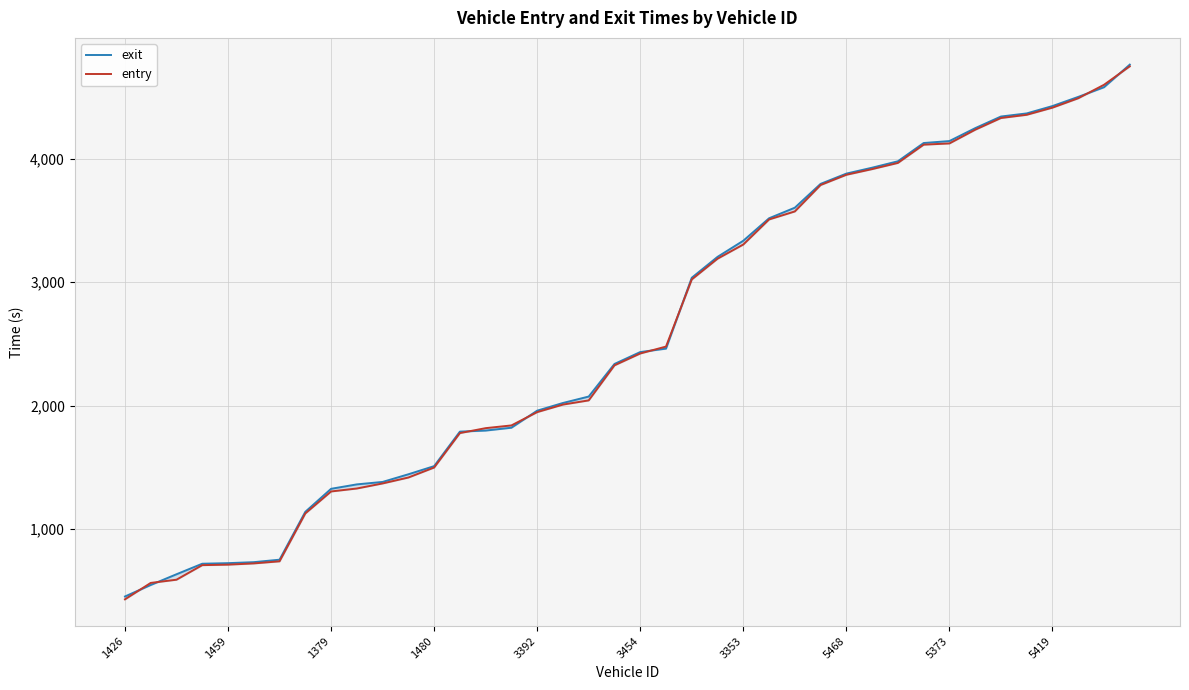

Which series has the largest range (max minus min)?

entry